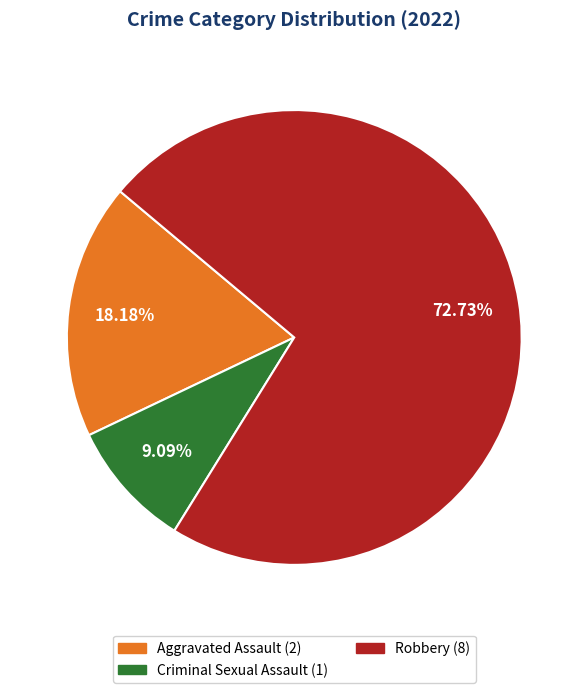

To the nearest percent, what is the difference between the largest and smallest slice percentages?

64%